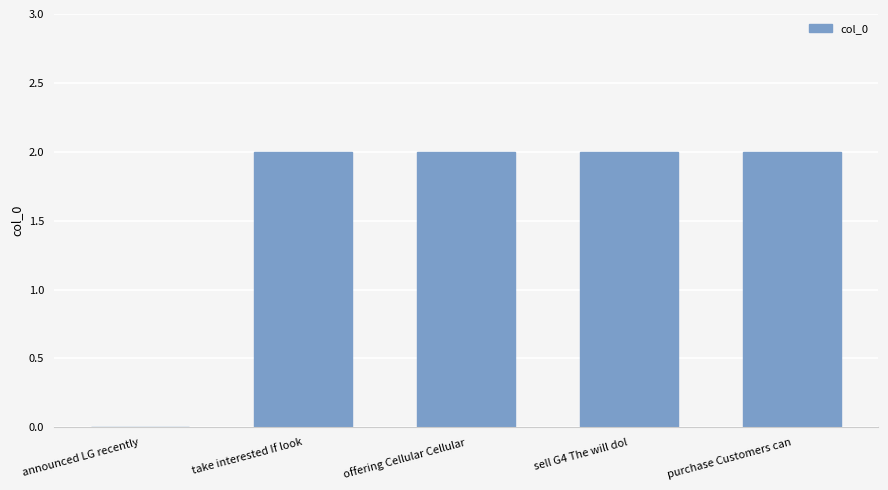

What is the change in value from announced LG recently to sell G4 The will dol?

+2